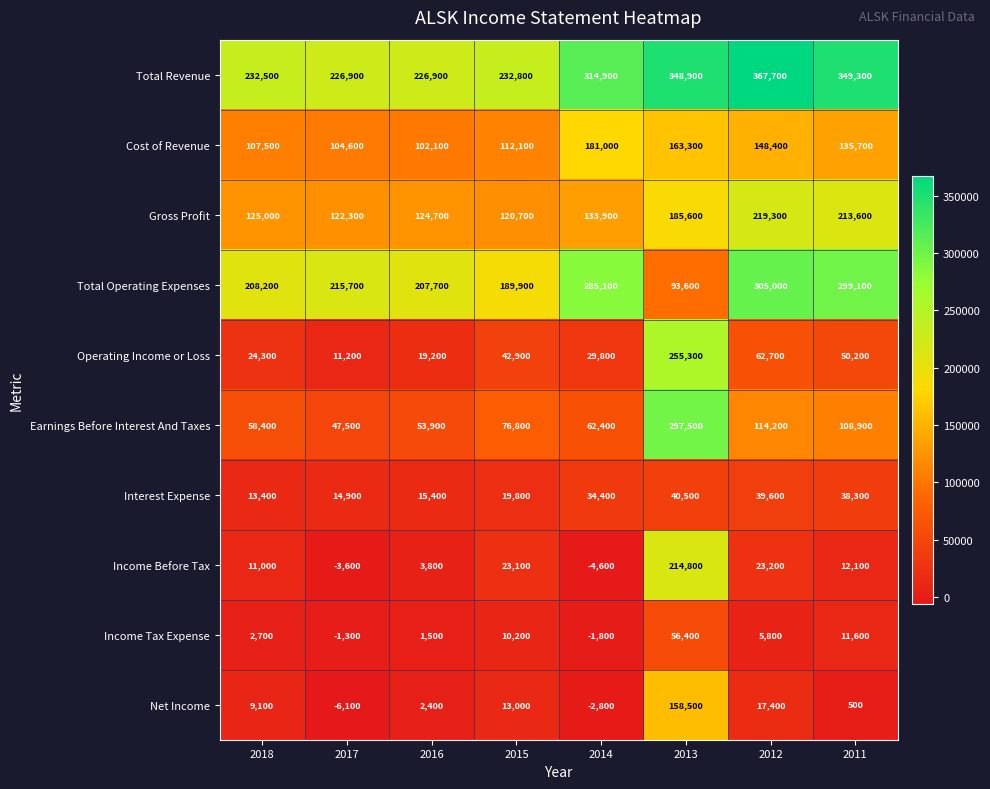

What is the sum of the Cost of Revenue values at 2011 and 2015?

247800